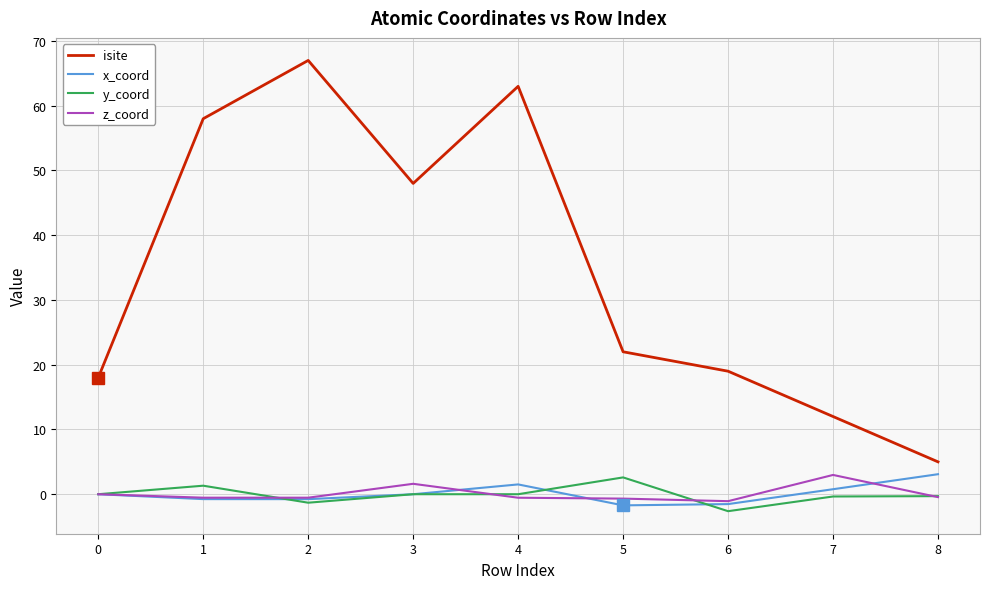

Count the z_coord values in the range 0 to 1.

1